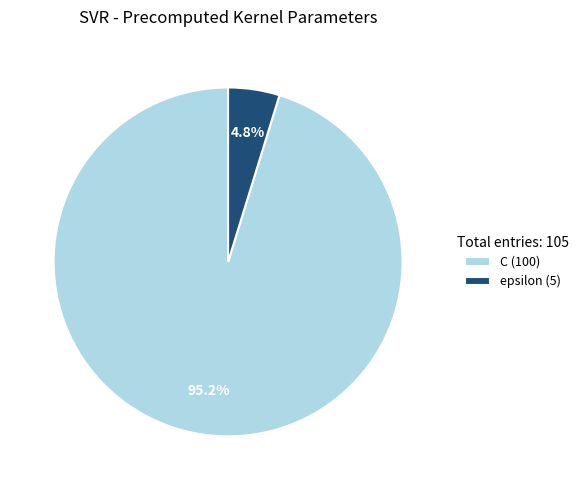

Is C the majority of the pie?

Yes